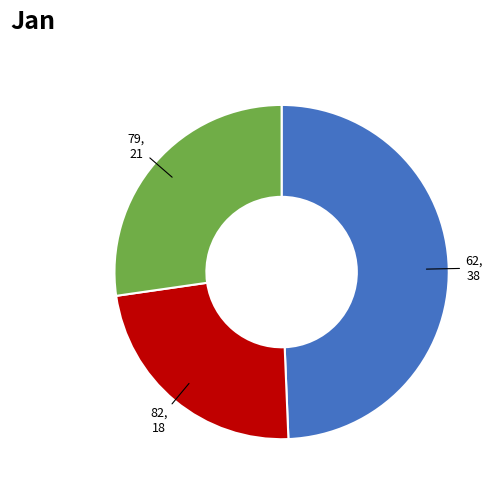

Is there a majority slice in this chart?

No